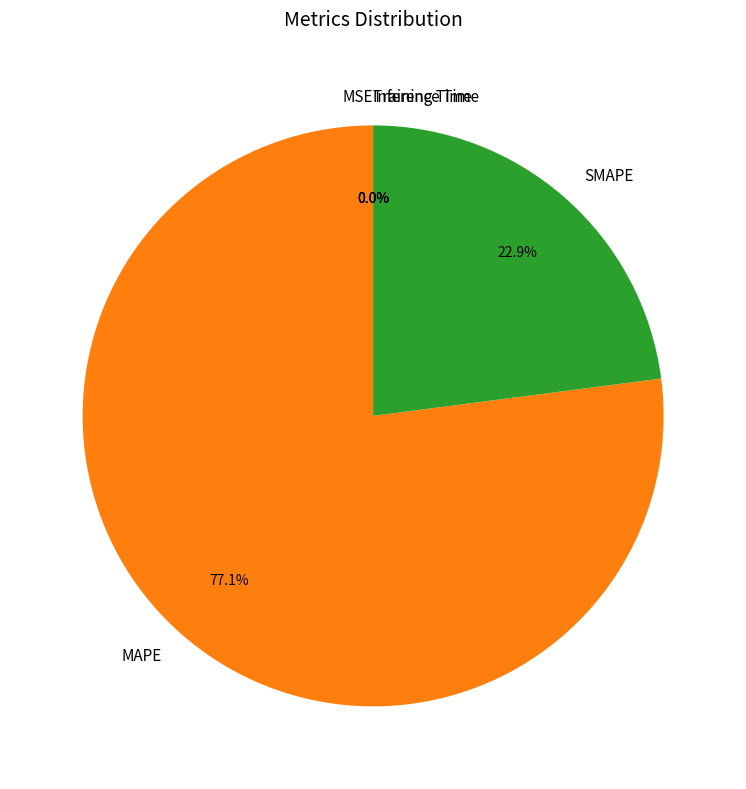

What percentage is NOT represented by MAPE?

22.9%